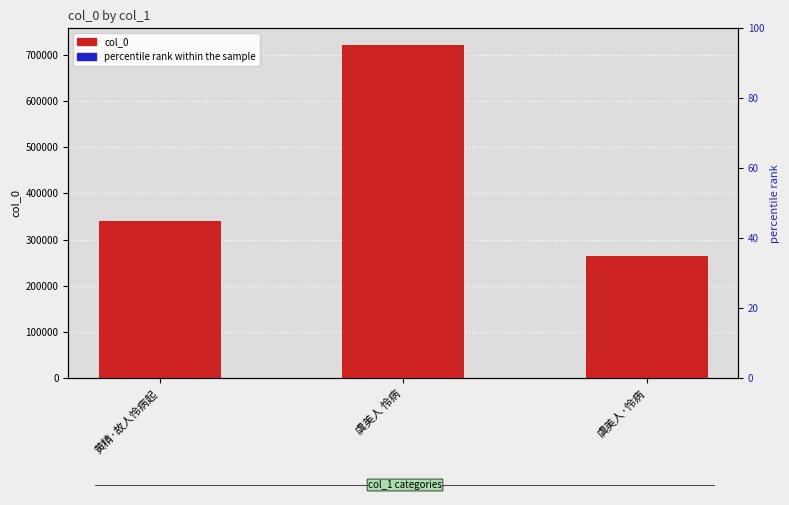

The value of col_0 at 虞美人 怜病 is 1128274.8. True or false?

False